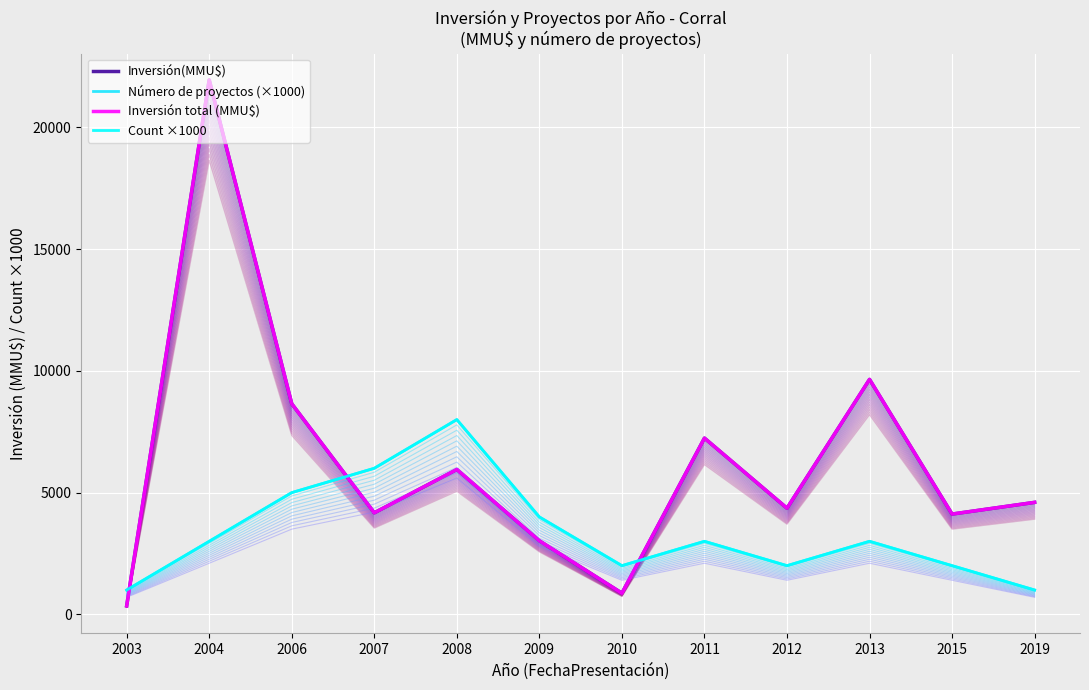

What is the total value across all series at 2019?

11200